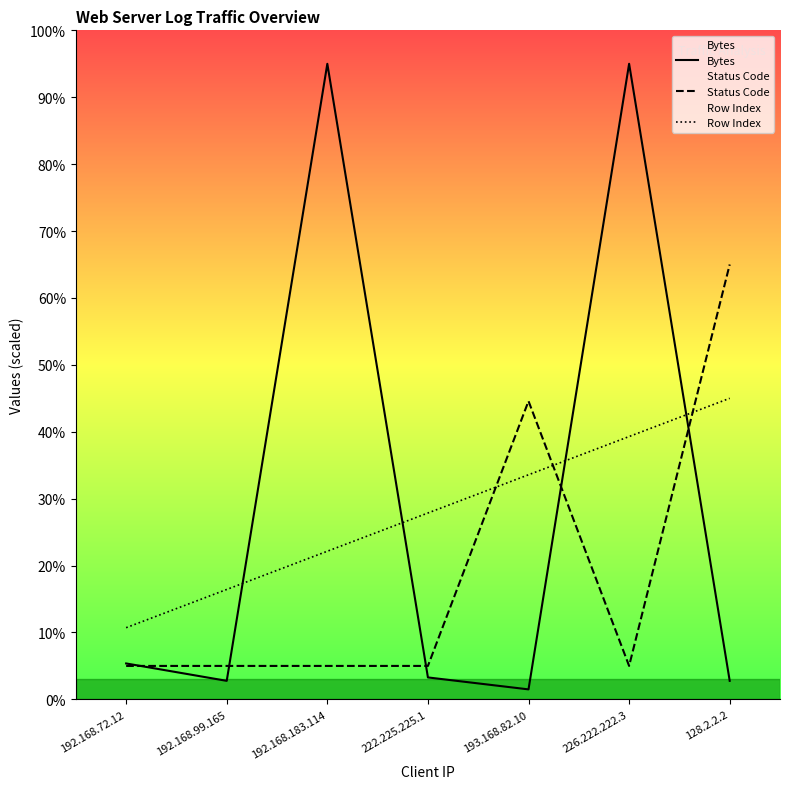

In Status Code, how many points are higher than both neighbors (excluding endpoints)?

1